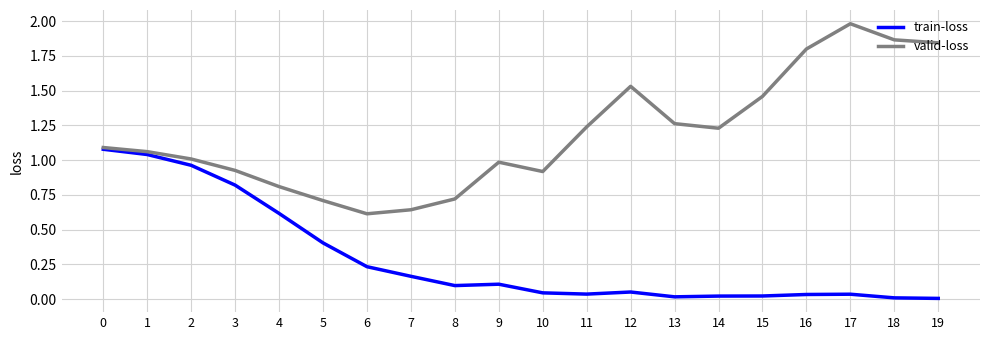

Which series has the largest total across all categories?

valid-loss